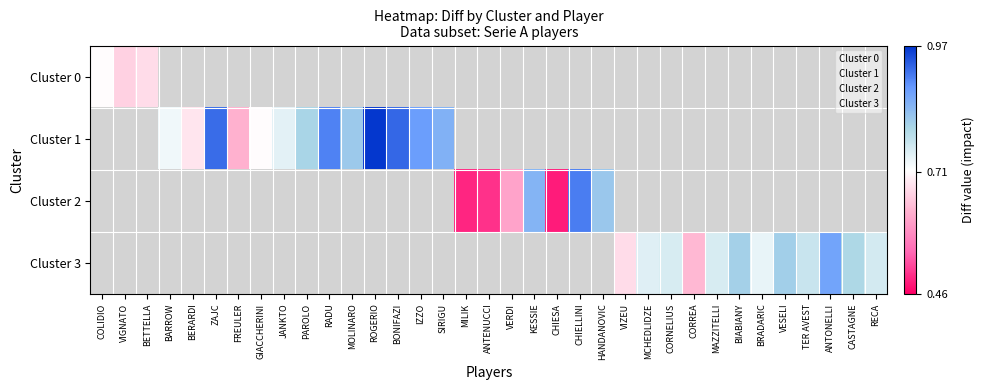

Where is the data nearest to the value 1?

1